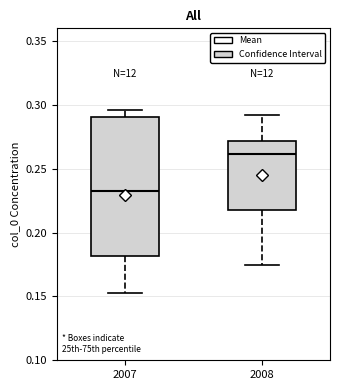

Reading left to right, read every box against the y-axis: the position of its median line, the range the box covers, and the ends of its whiskers. The values are not printed on the chart, so give them approximately, as read against the axis.

2007: median 0.235, box 0.180 to 0.290, whiskers 0.155 to 0.295
2008: median 0.260, box 0.215 to 0.270, whiskers 0.175 to 0.290